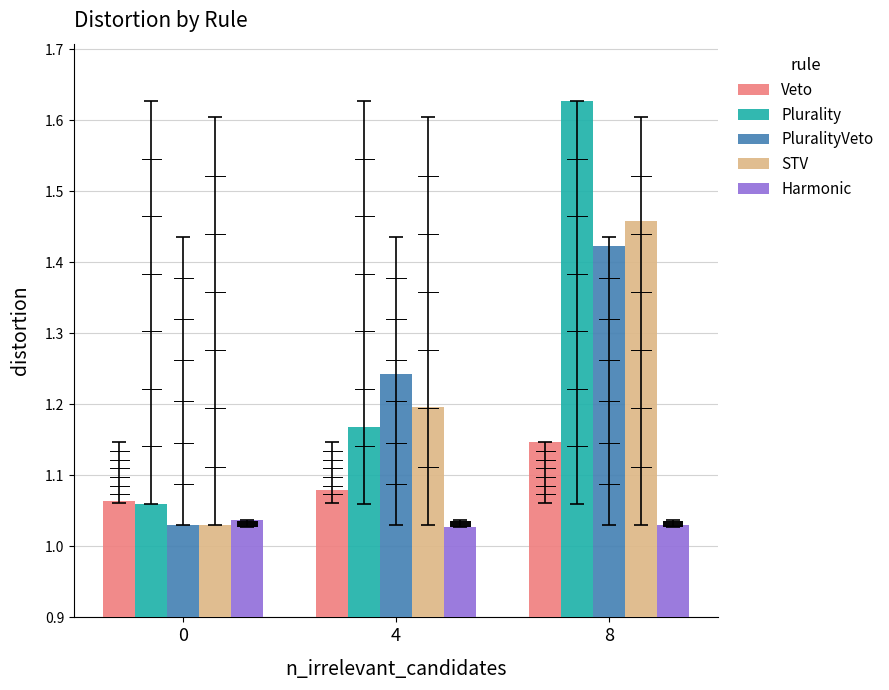

Is it true that Harmonic equals 0.6 at 4?

False